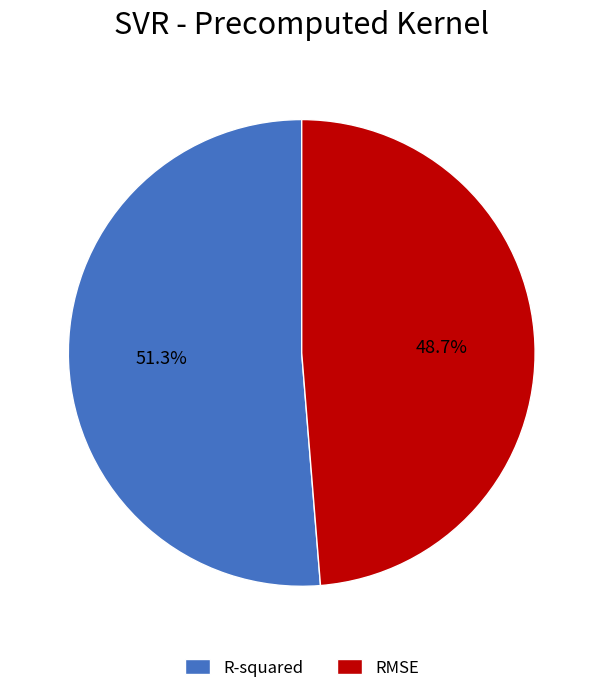

What percentage is the RMSE slice, to the nearest percent?

49%